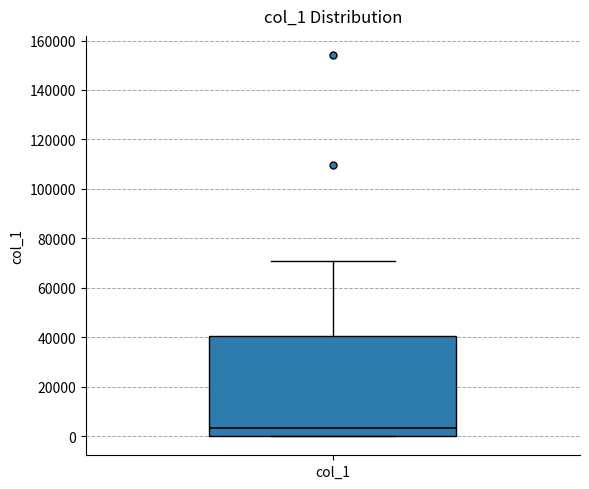

Where does the upper whisker of the box for col_1 end on the y-axis? The values are not printed on the chart, so give them approximately, as read against the axis.

70000